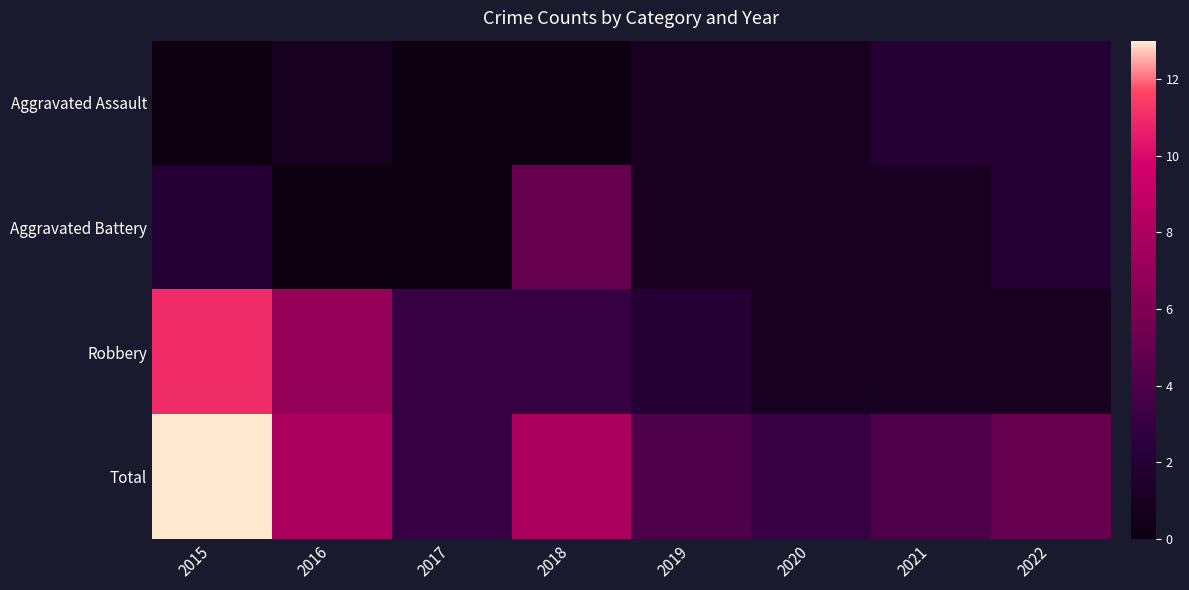

What is the minimum value for Robbery?

1